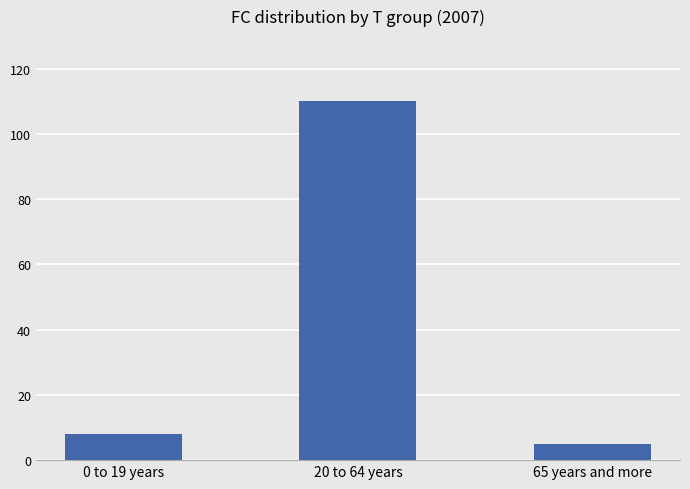

How many bars are there in total?

3